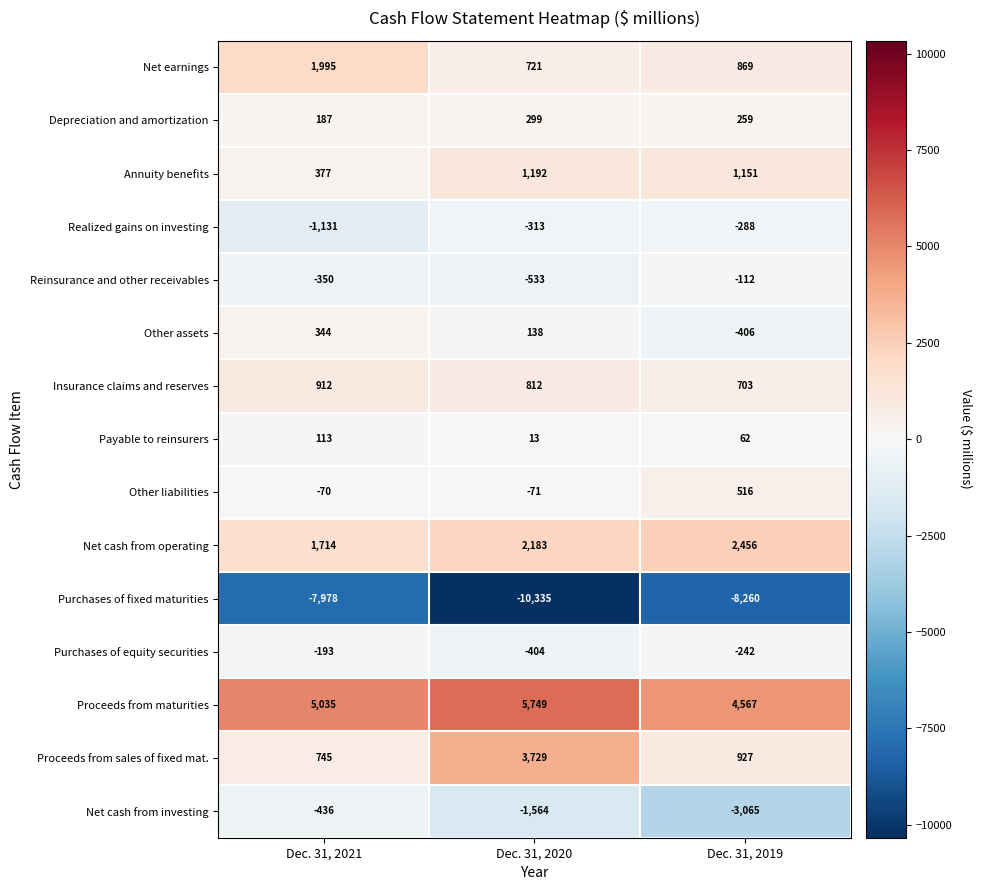

How many Other assets values are between -406 and 344?

3